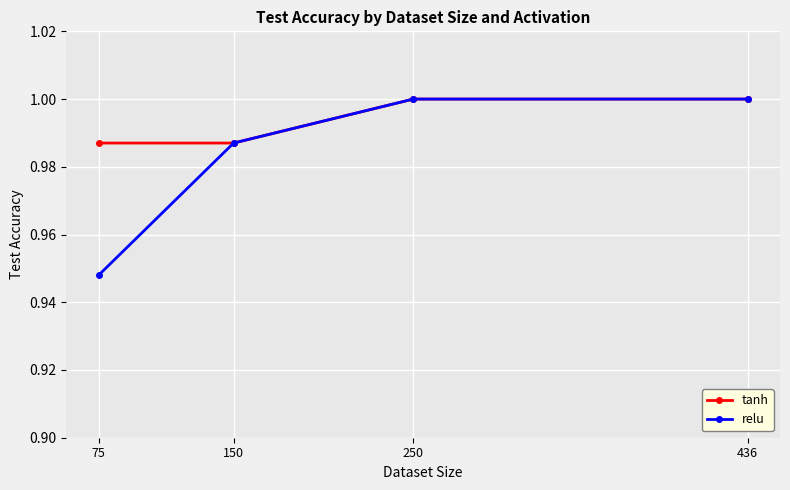

What is the total value across all series at 150?

2.0